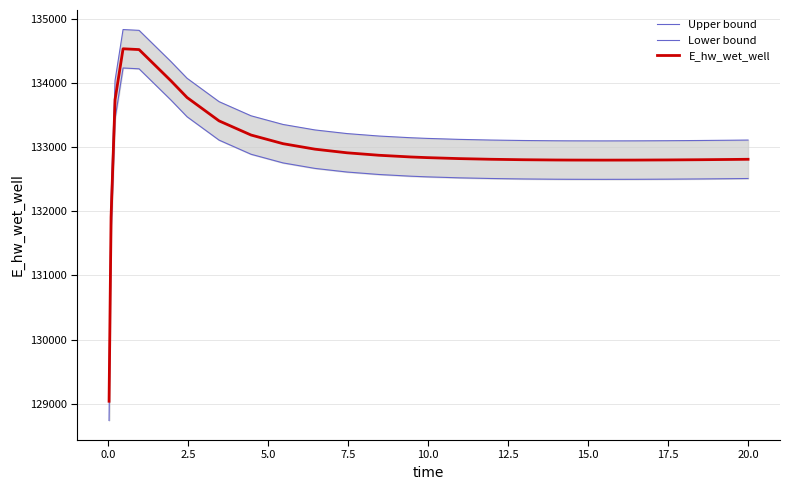

What is the difference between the maximum and minimum values in the E_hw_wet_well series?

5500.8